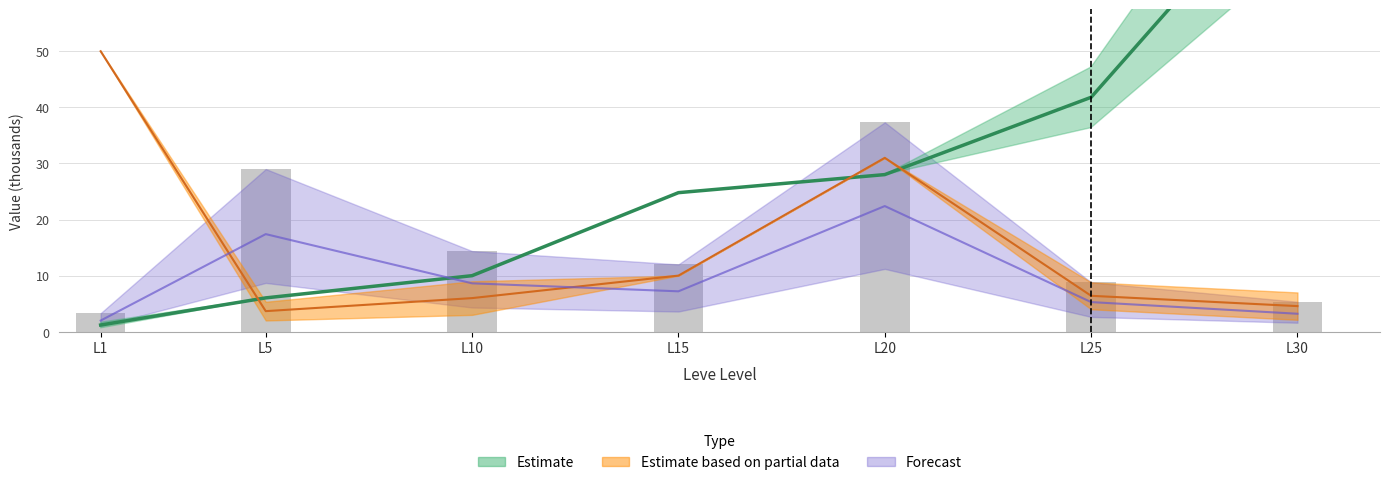

Approximately how many times larger is the value at L30 compared to L1?

1.6